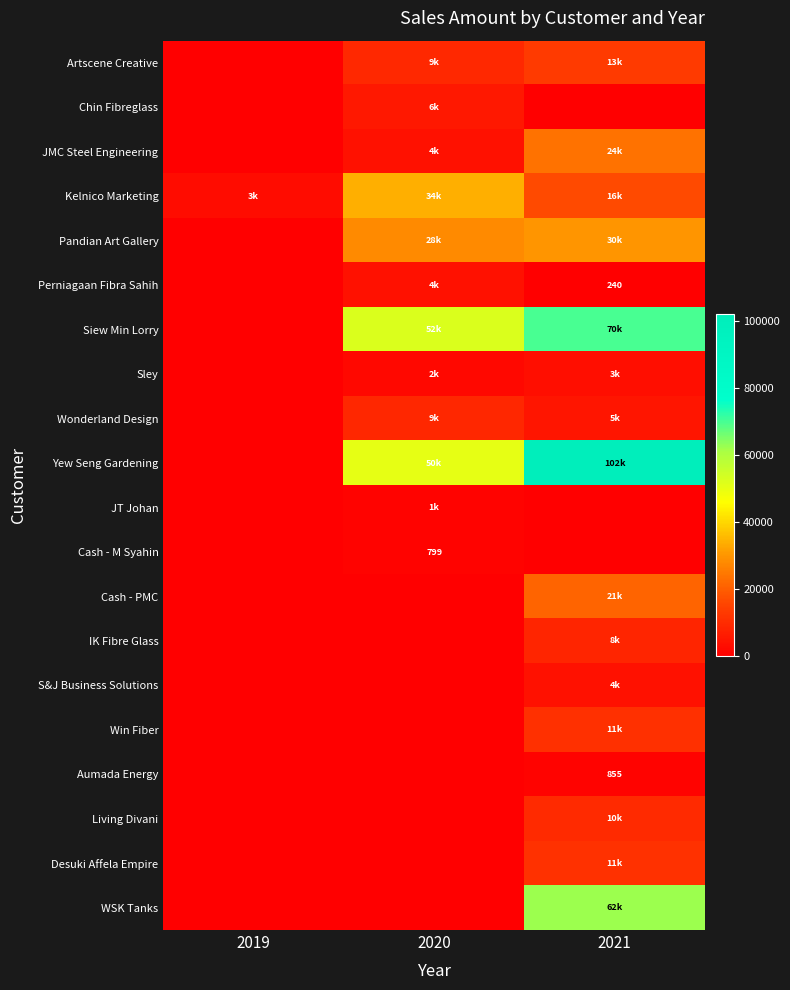

At which category does the chart reach its peak across all series?

2021